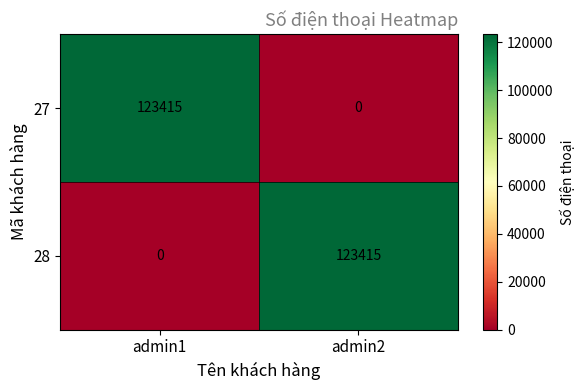

Reading left to right, extract all data points from this chart.

27: admin1=123415	admin2=0
28: admin1=0	admin2=123415